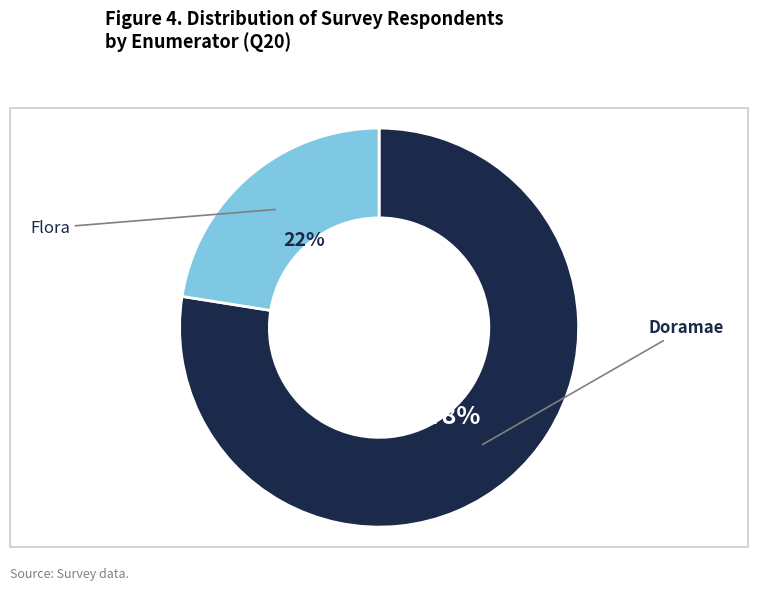

To the nearest percent, what is the average slice percentage?

50%